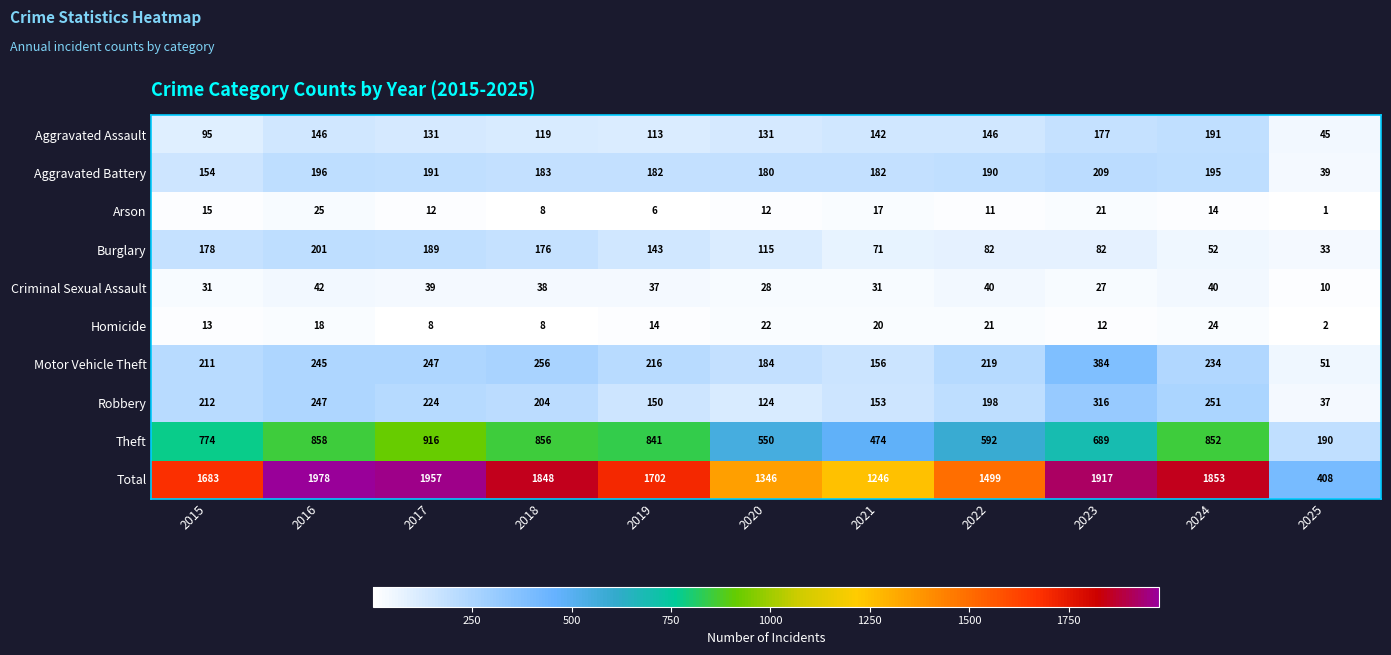

What is the difference between the highest and lowest values at 2024?

1839